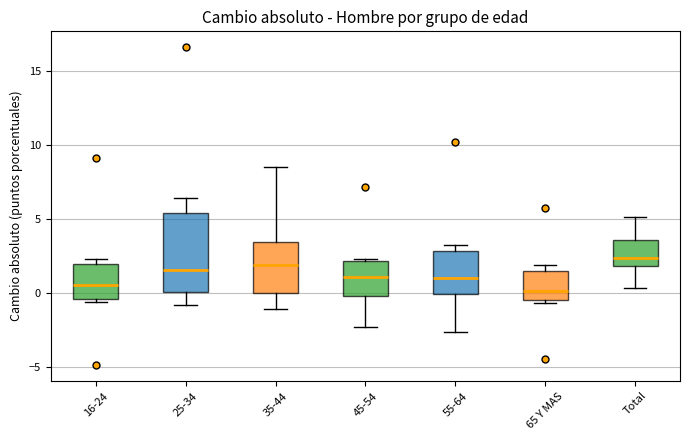

Reading left to right, transcribe this box plot: for each box, give where its median line is, the range the box spans, and where its two whiskers end, as read against the y-axis. The values are not printed on the chart, so give them approximately, as read against the axis.

16-24: median 0.5, box -0.5 to 2.0, whiskers -0.5 (just below the box's lower edge) to 2.5
25-34: median 1.5, box 0.0 to 5.5, whiskers -1.0 to 6.5
35-44: median 2.0, box 0.0 to 3.5, whiskers -1.0 to 8.5
45-54: median 1.0, box 0.0 to 2.0, whiskers -2.5 to 2.5
55-64: median 1.0, box 0.0 to 3.0, whiskers -2.5 to 3.0 (just above the box's upper edge)
65 Y MAS: median 0.0, box -0.5 to 1.5, whiskers -0.5 (just below the box's lower edge) to 2.0
Total: median 2.5, box 2.0 to 3.5, whiskers 0.5 to 5.0